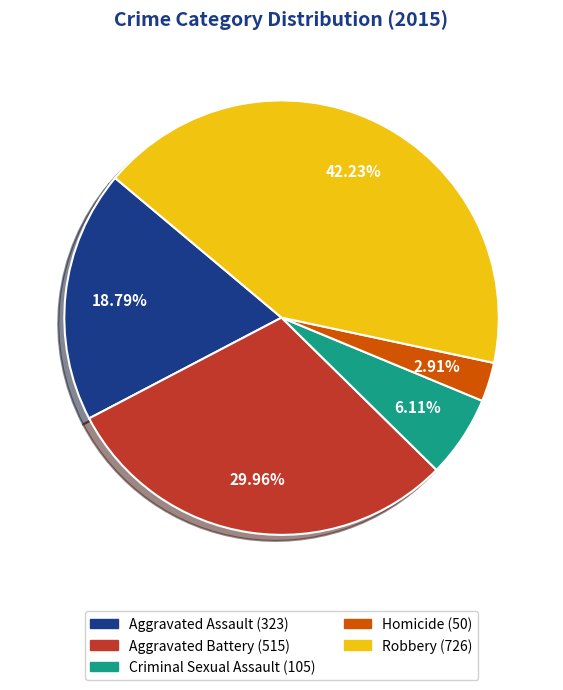

How many segments does this pie chart have?

5